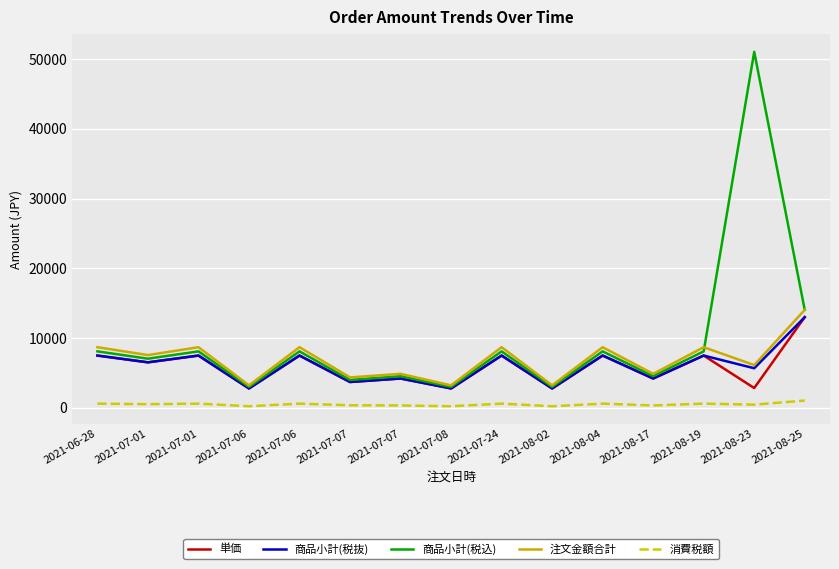

True or false: 単価 has more than 0 interior local peaks.

True